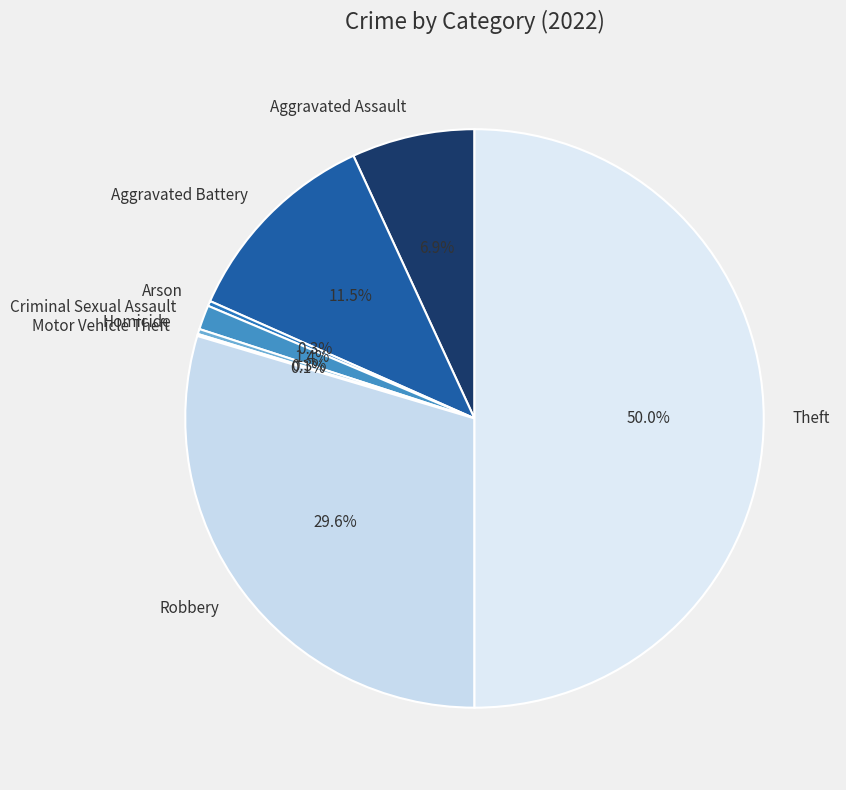

The Criminal Sexual Assault slice represents 1% of the pie. True or false?

True